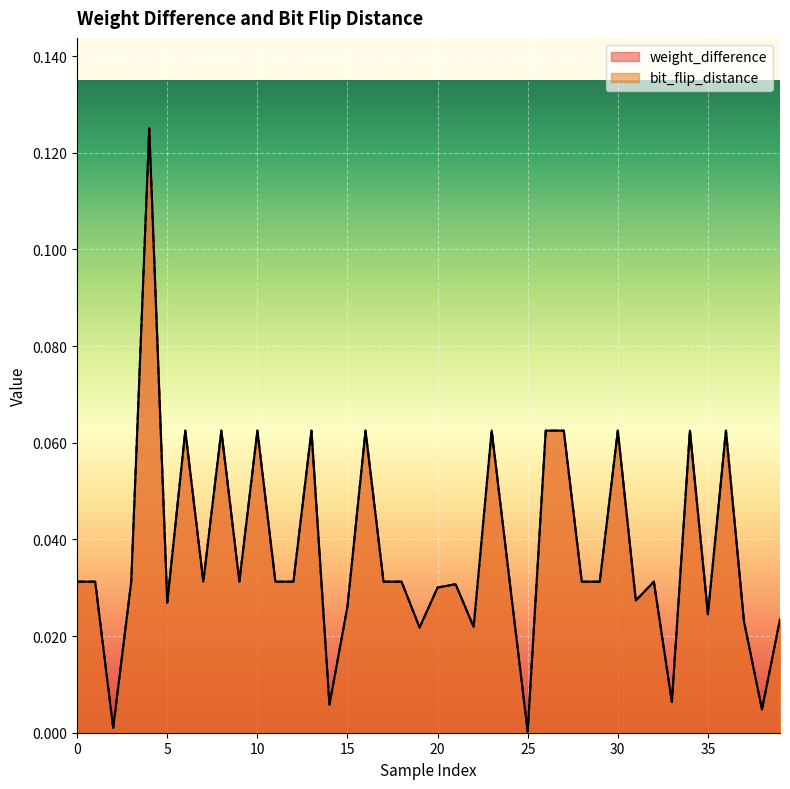

Between 1 and 1, which is larger?

1